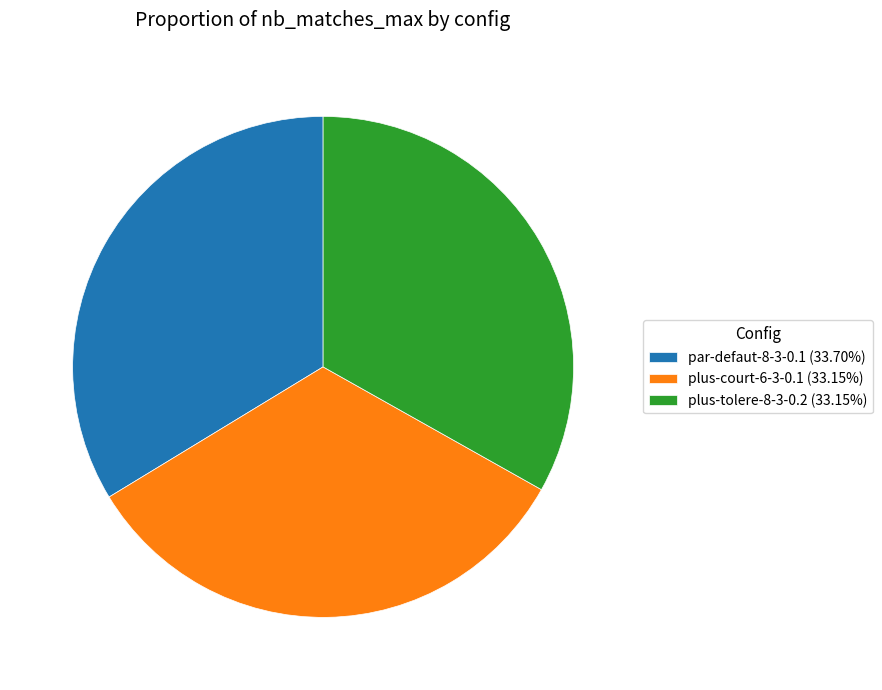

Is it true that plus-court-6-3-0.1 is 33% of the pie?

True